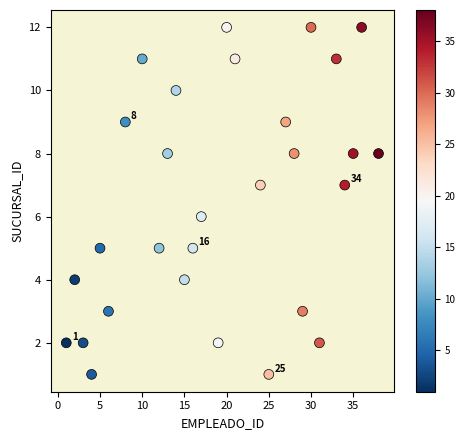

What is the range of Y values (max minus min)?

11